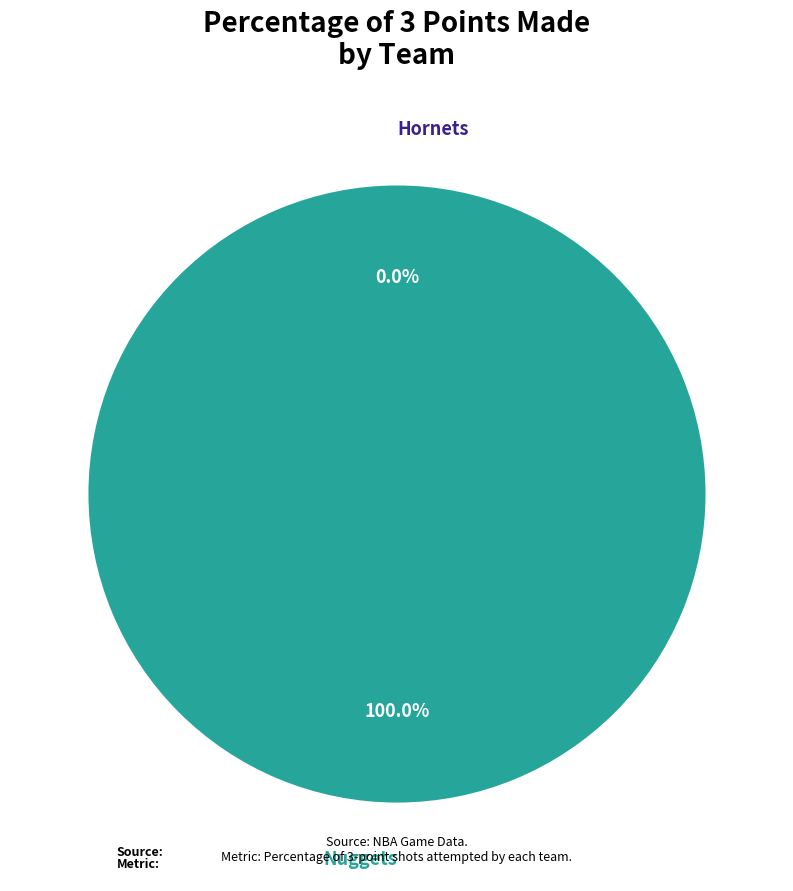

The Hornets slice represents 15% of the pie. True or false?

False